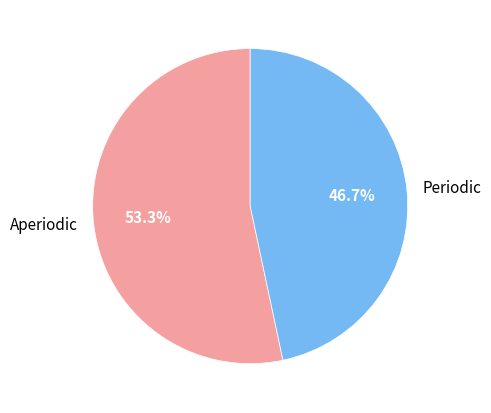

Is there any slice that represents more than half of the pie?

Yes